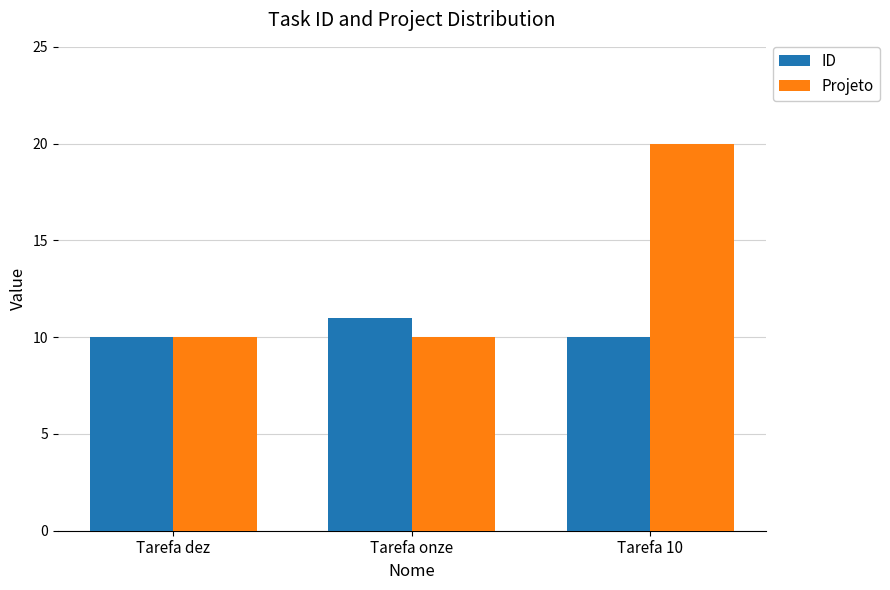

The value of ID at Tarefa dez is 10. True or false?

True